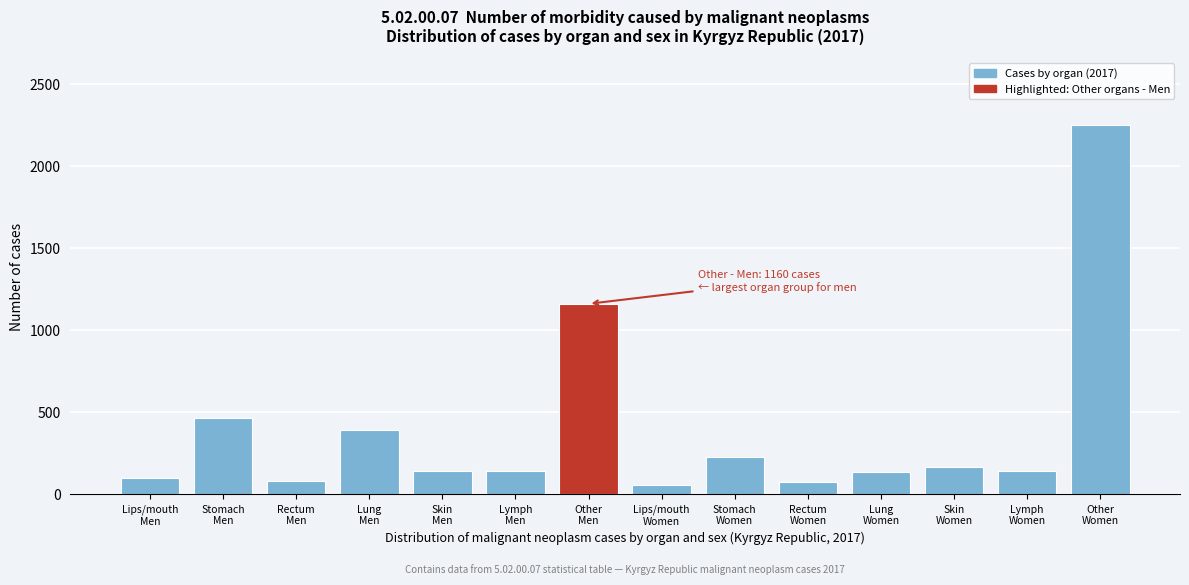

What is the smallest value displayed?

55